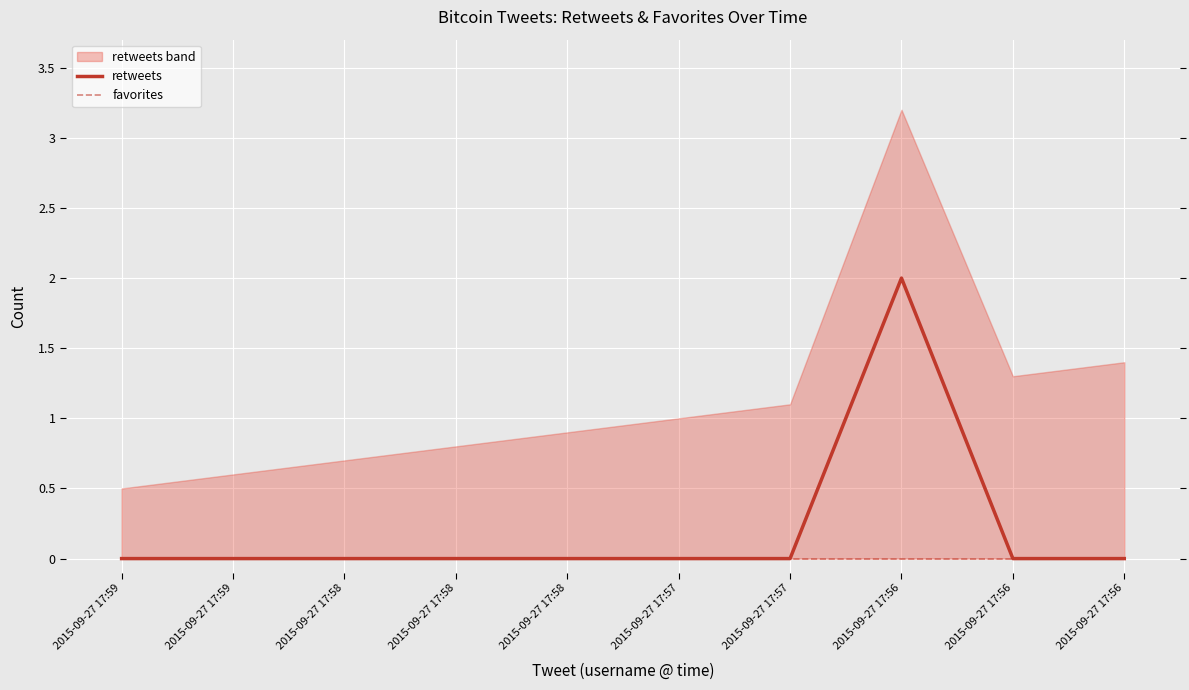

At how many categories does at least one series exceed 0?

1